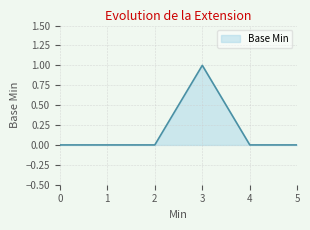

Reading left to right, what are all the values shown in this chart?

0	0	0	1	0	0